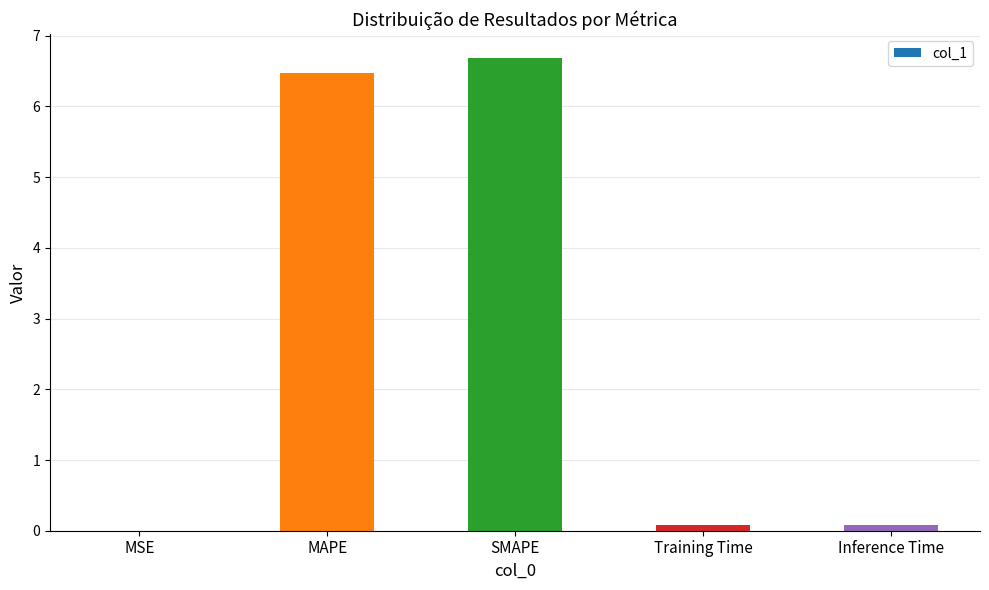

Which has a higher value, Training Time or MAPE?

MAPE